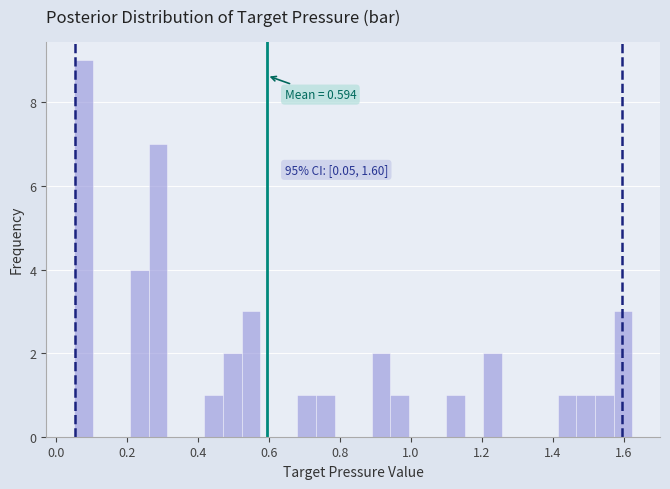

Around what value on the x-axis is the tallest bar? Give the approximate position of its centre, as read against the axis.

0.08